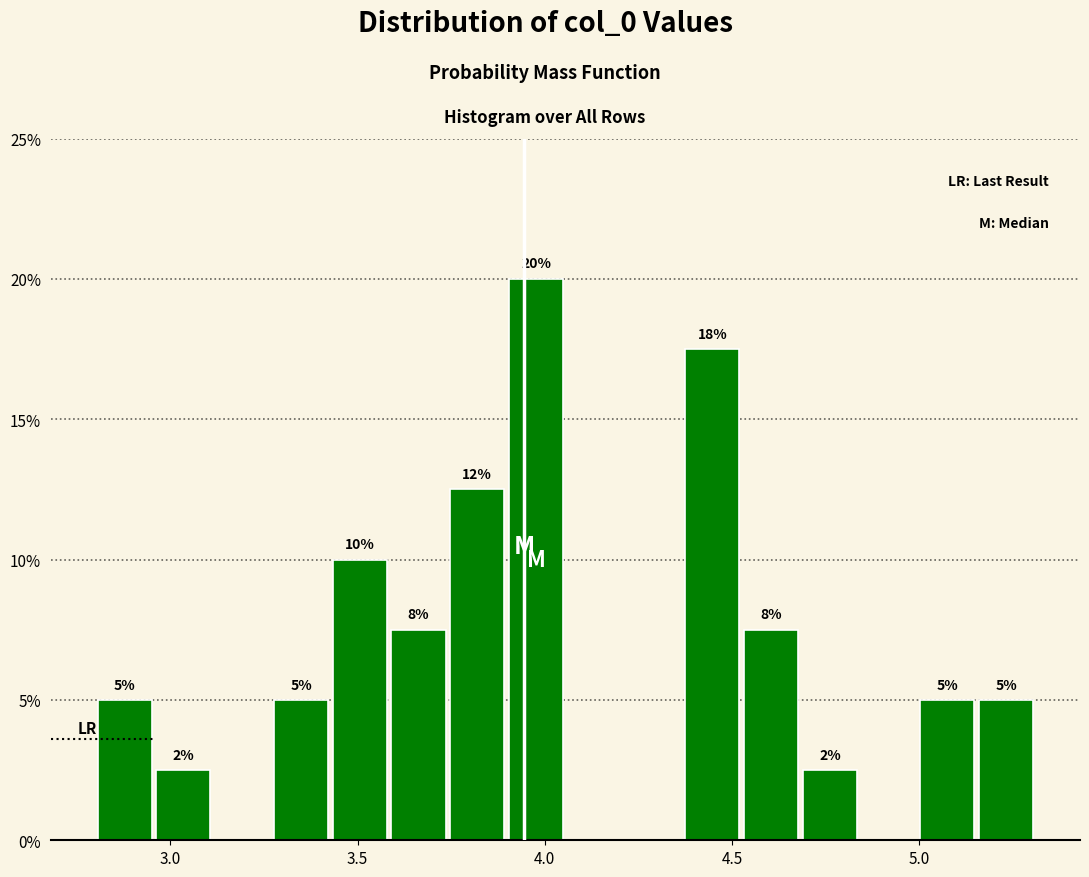

Around what value on the x-axis is the tallest bar? Give the approximate position of its centre, as read against the axis.

4.00